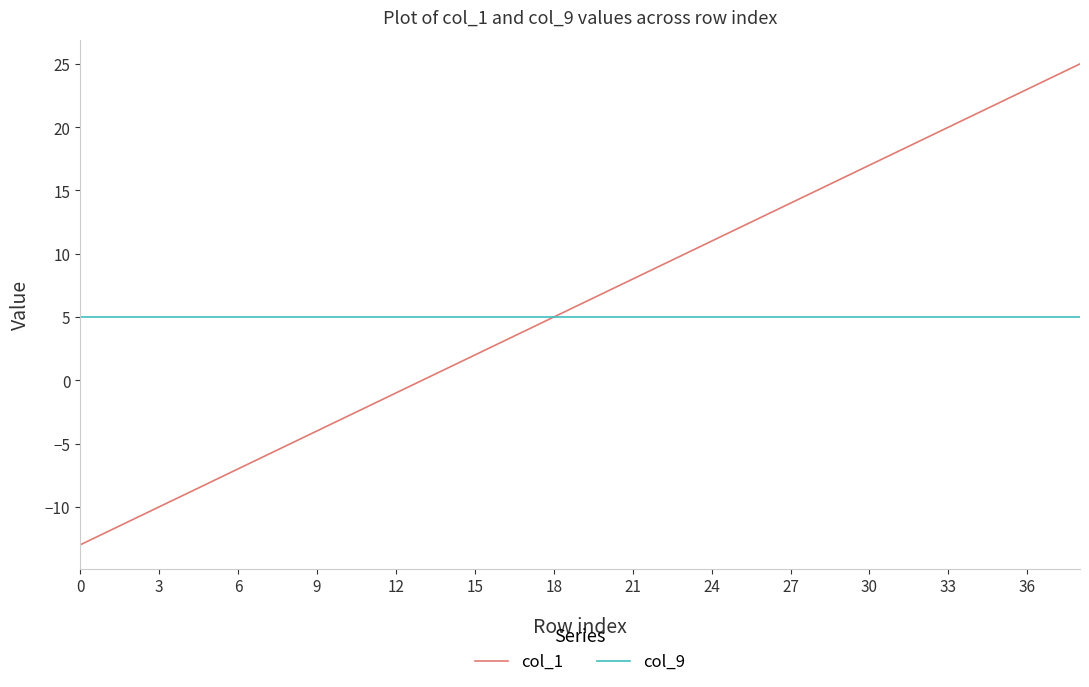

List the series in order of their peak value, highest first.

col_1, col_9